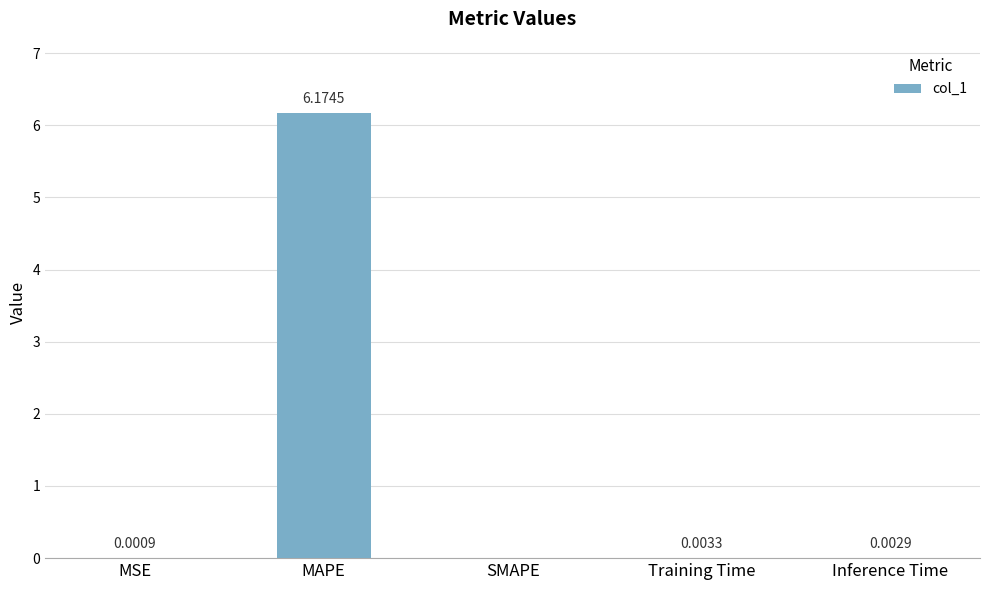

How many values are above zero?

4